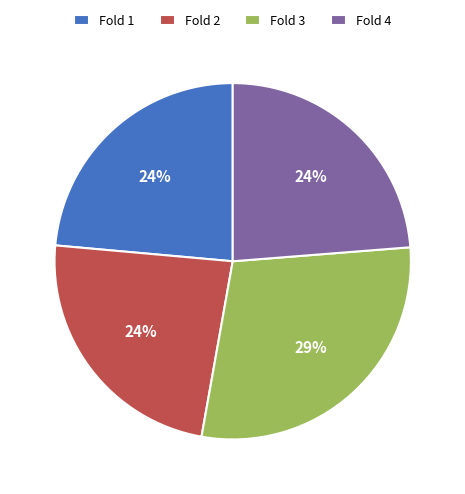

Is the sum of Fold 3 and Fold 2 greater than half?

Yes